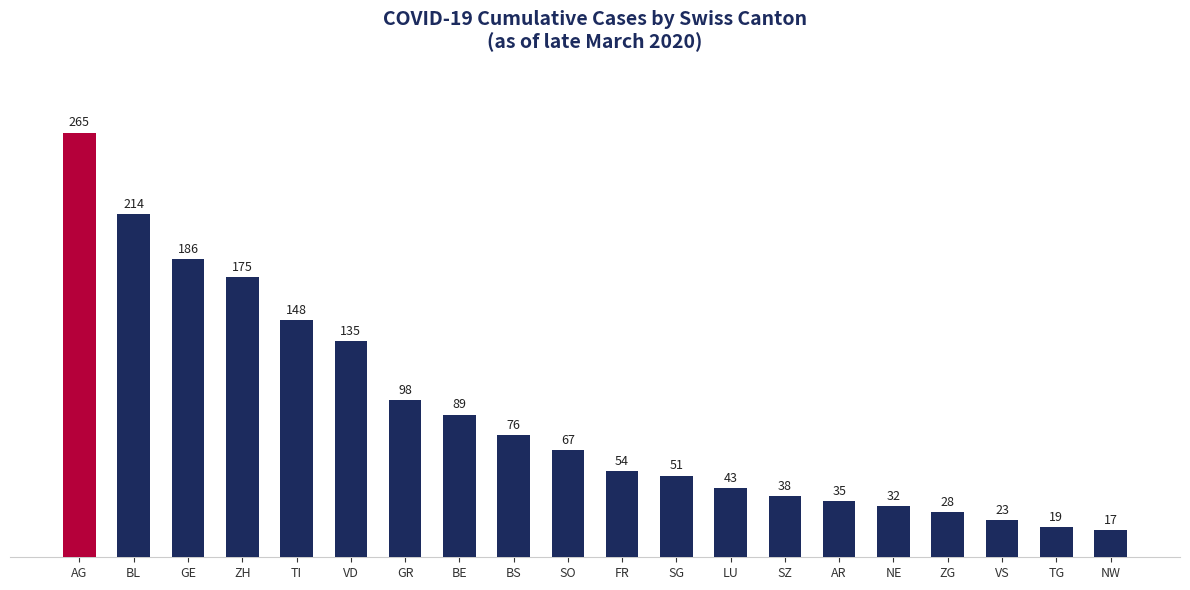

What is the label of the 9th bar from the right?

SG